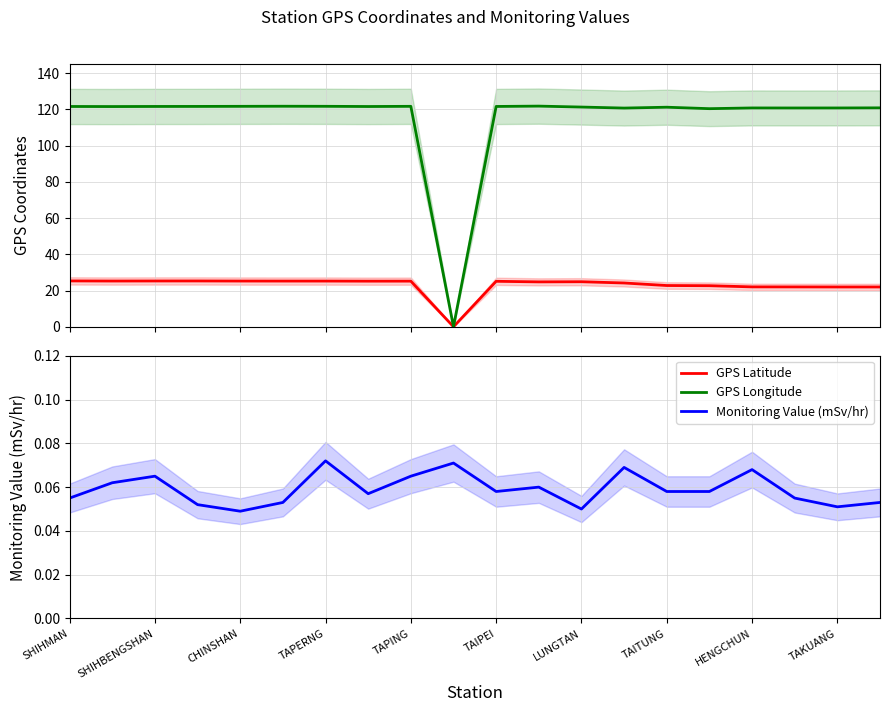

After their last crossing, which series has the higher values: GPS Latitude or Monitoring Value (mSv/hr)?

GPS Latitude